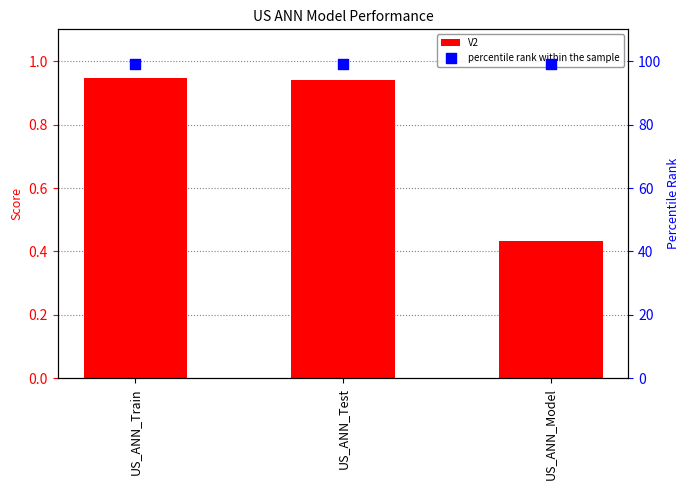

Which series contains the highest Y value?

percentile rank within the sample